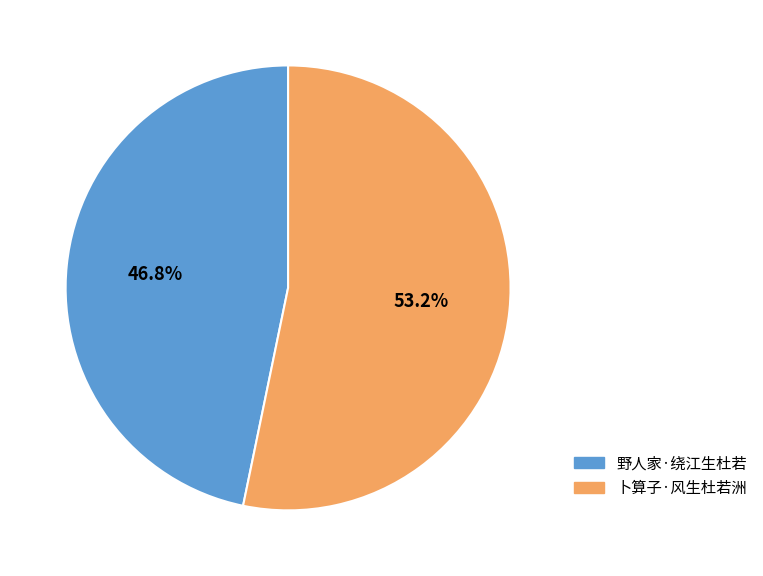

To the nearest percent, what is the average slice percentage?

50%